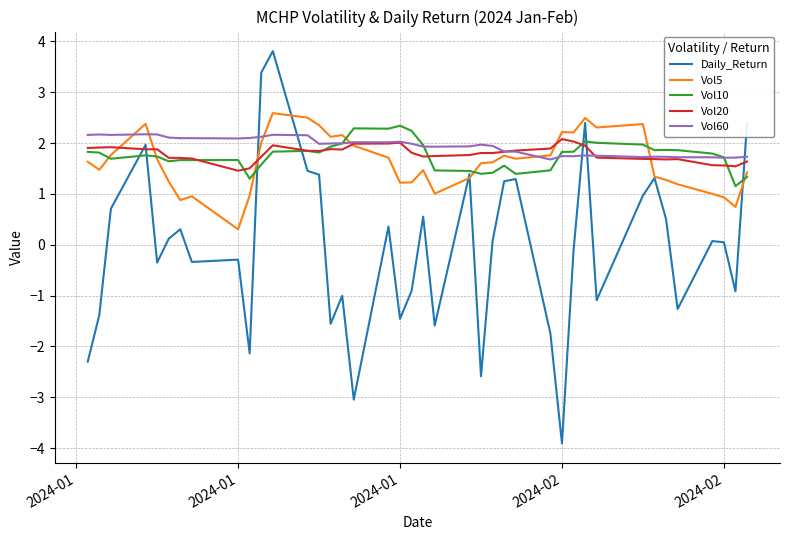

Is this an area chart (filled region under the line)?

No